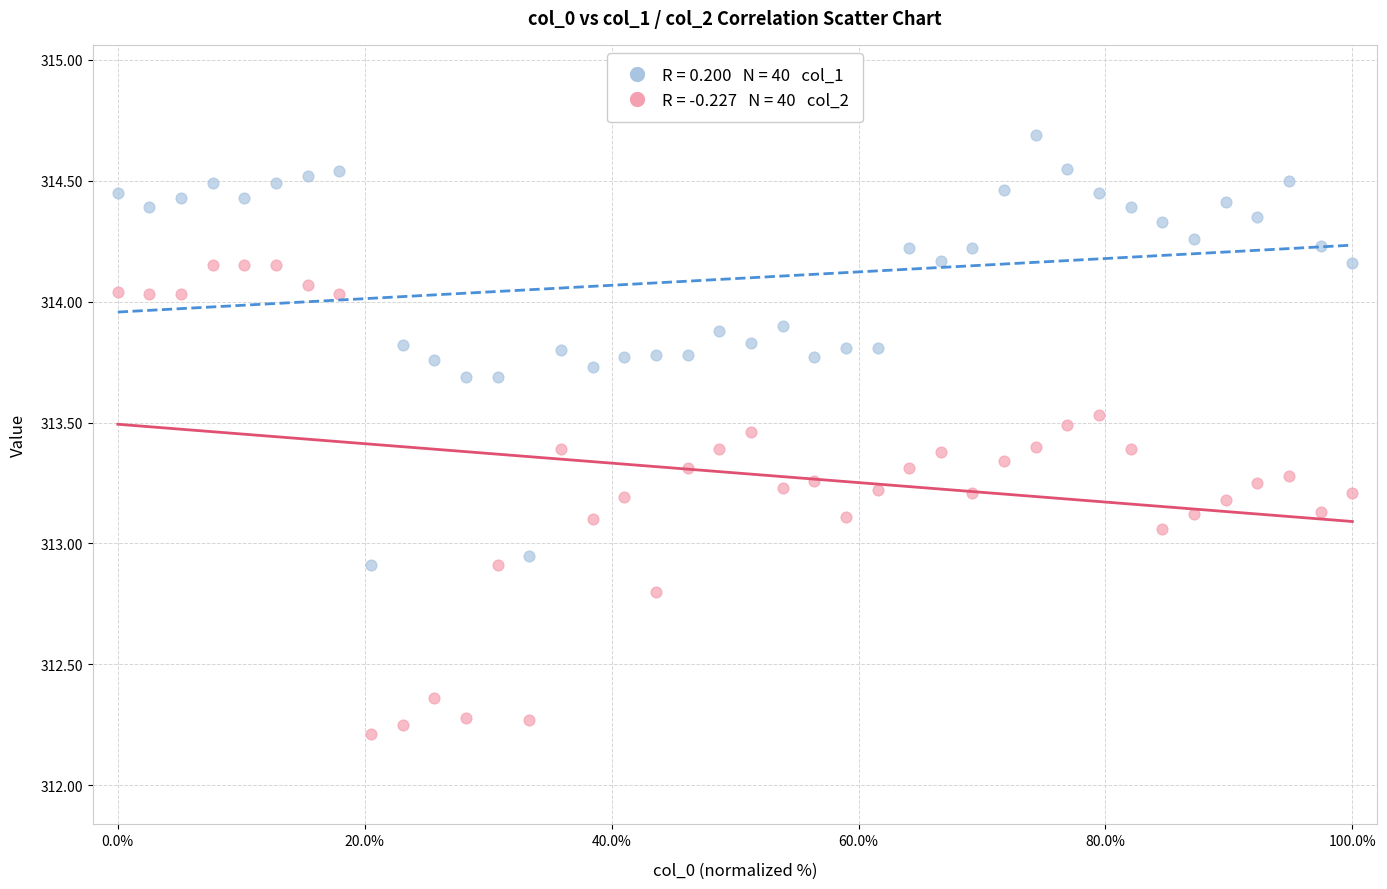

Across all data points, what is the range of X values (max minus min)?

100.0